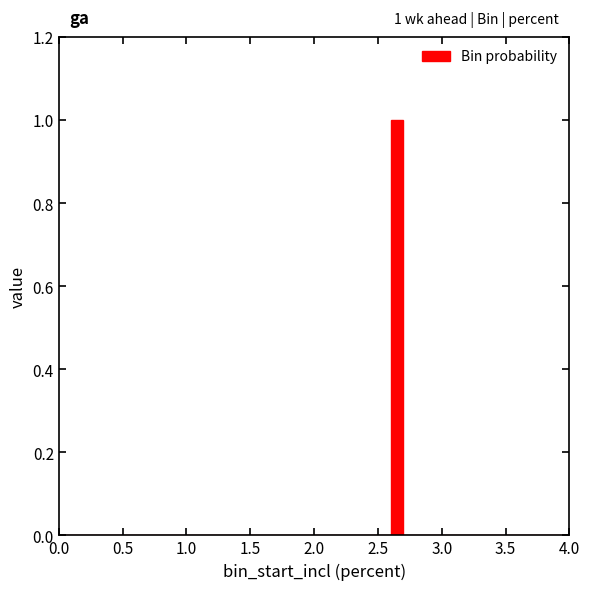

Read against the x-axis, roughly where is the centre of the tallest bar?

2.65